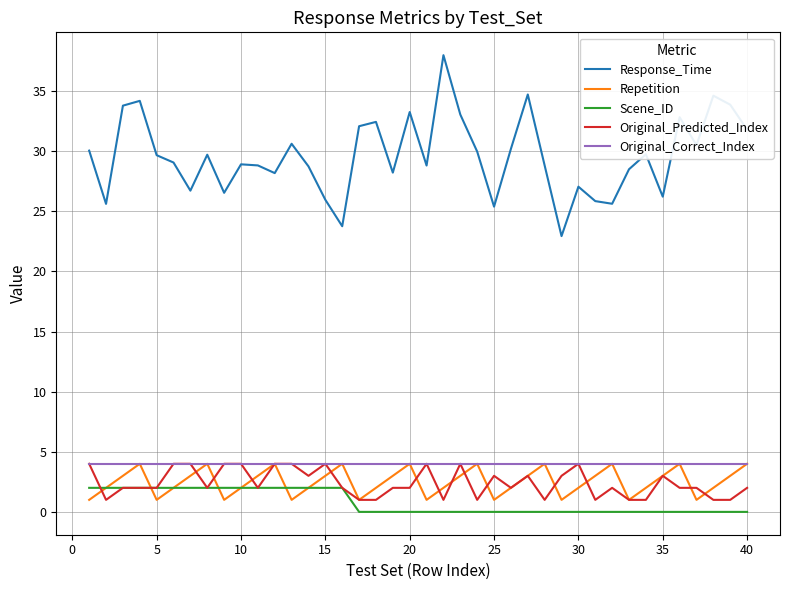

True or false: Original_Predicted_Index and Response_Time cross at least once.

False